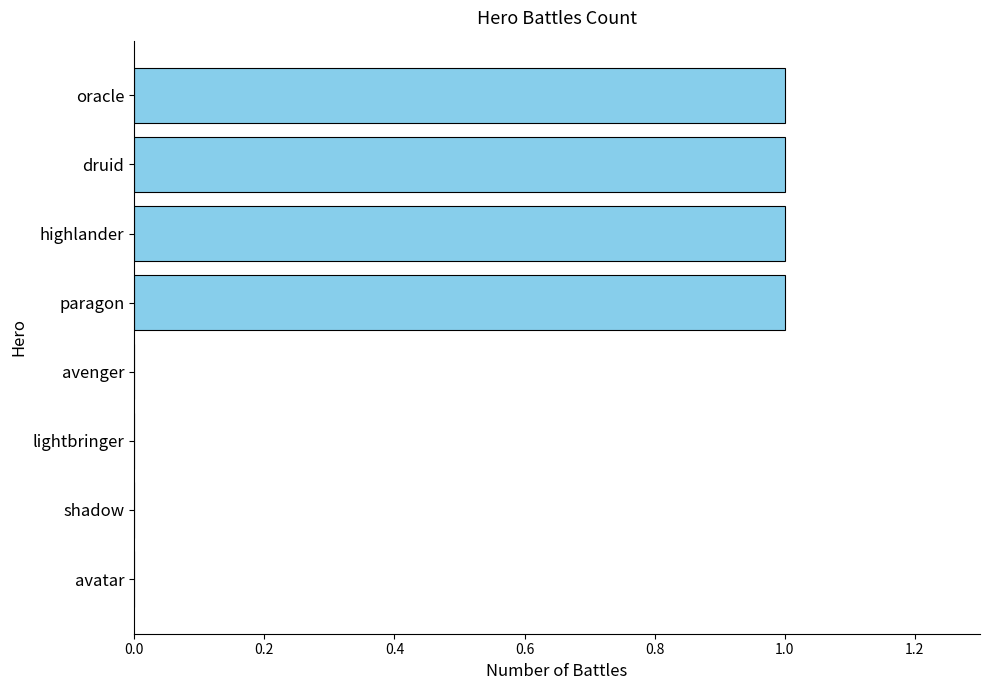

Is it true that the value at highlander is 0?

False